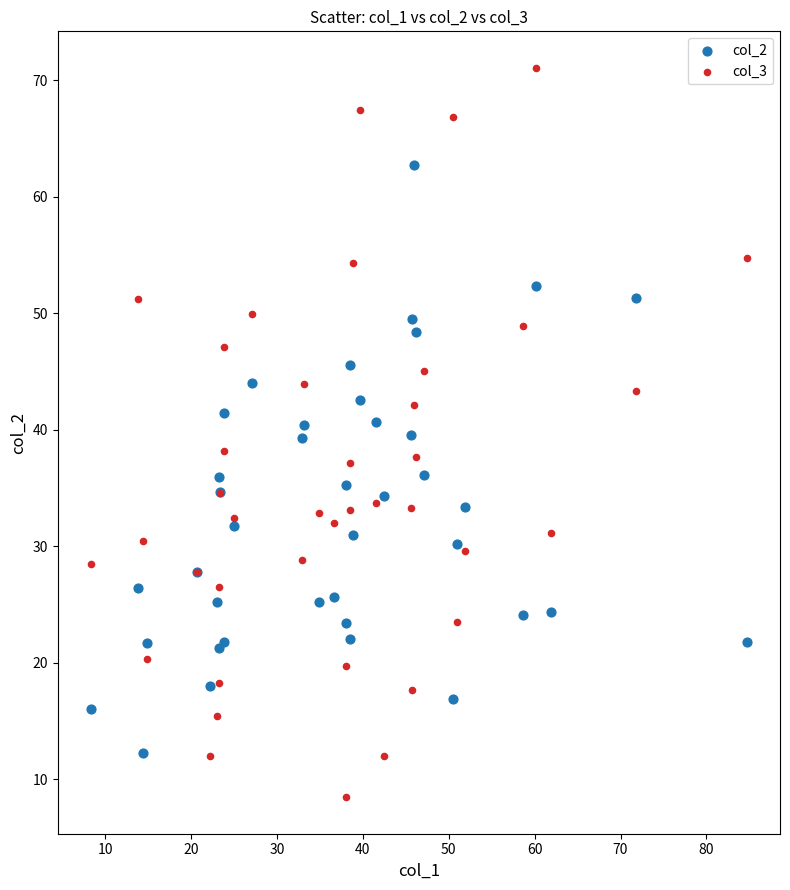

What is the X range (max minus min) for the scatter plot?

76.4